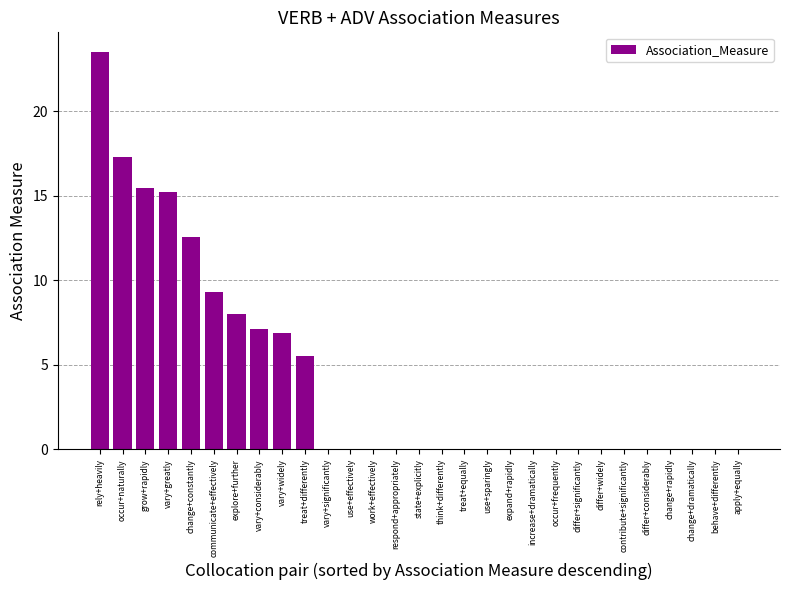

True or false: the data shows 0.0 at change+rapidly.

True